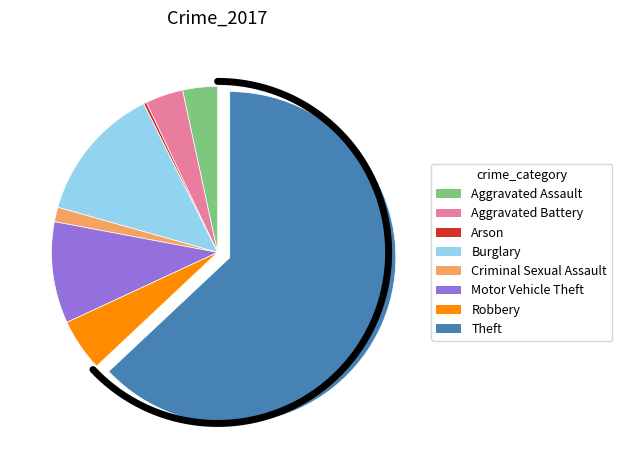

What is the largest slice in the pie chart?

Theft